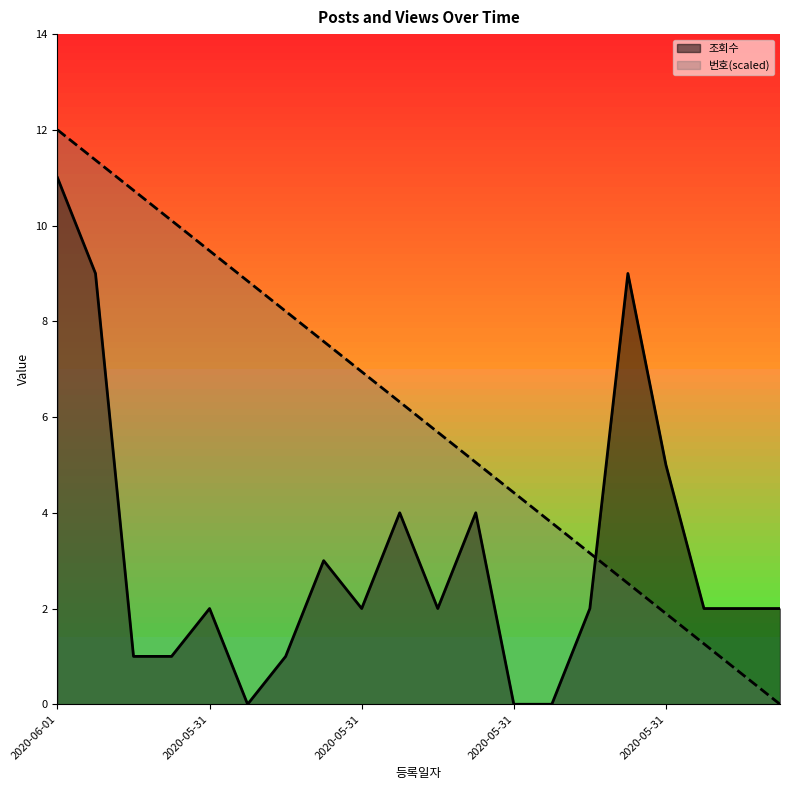

What is the difference between the maximum and minimum values in the 번호 series?

12.0